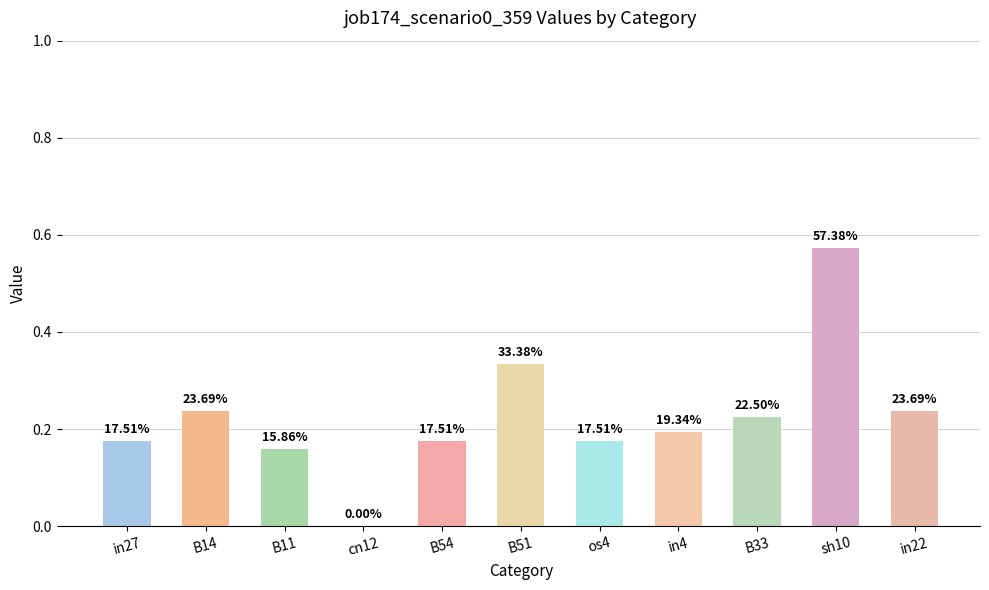

What is the label of the 10th bar from the right?

B14